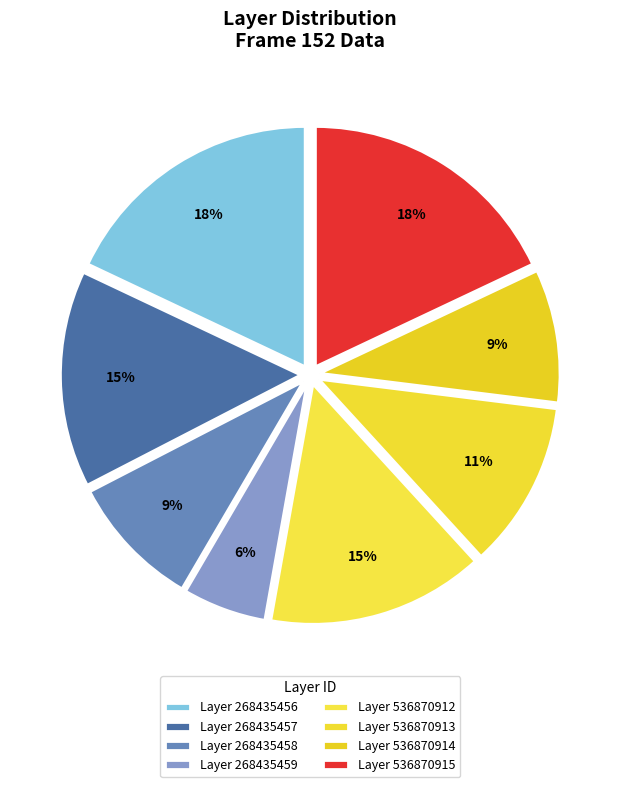

How many segments does this pie chart have?

8